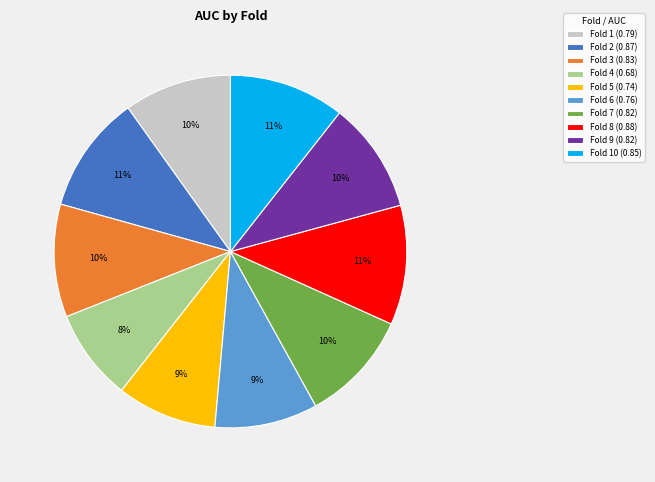

To the nearest percent, what is the difference between the largest and smallest slice percentages?

3%